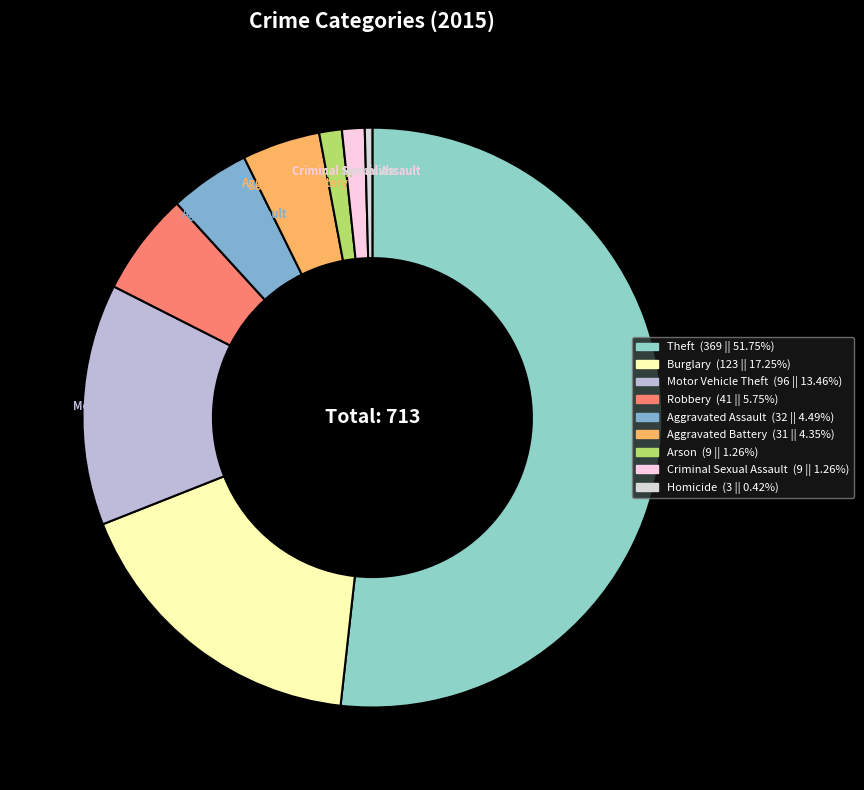

Which category has the smallest portion of the pie?

Homicide